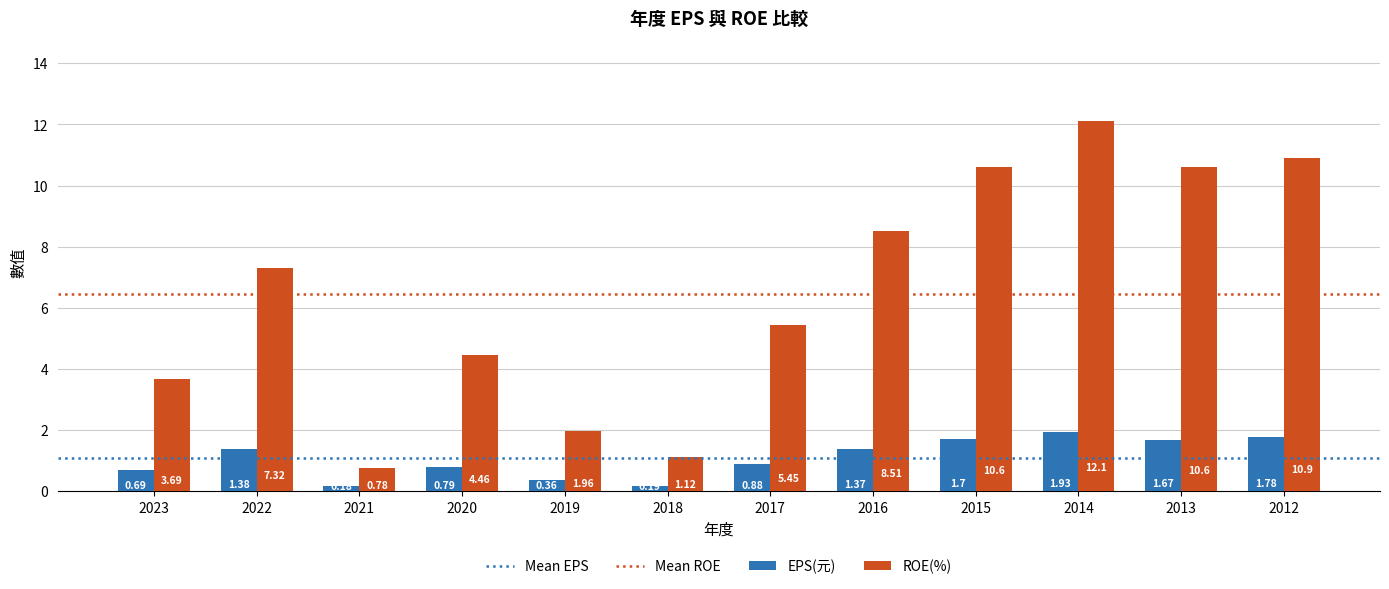

How many data points in ROE(%) are less than 7?

6